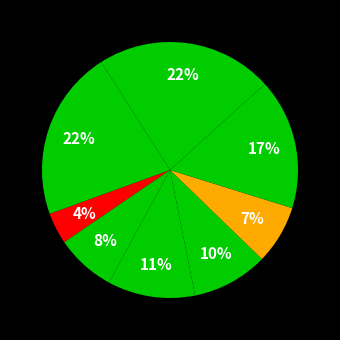

Count the number of slices in the pie.

8